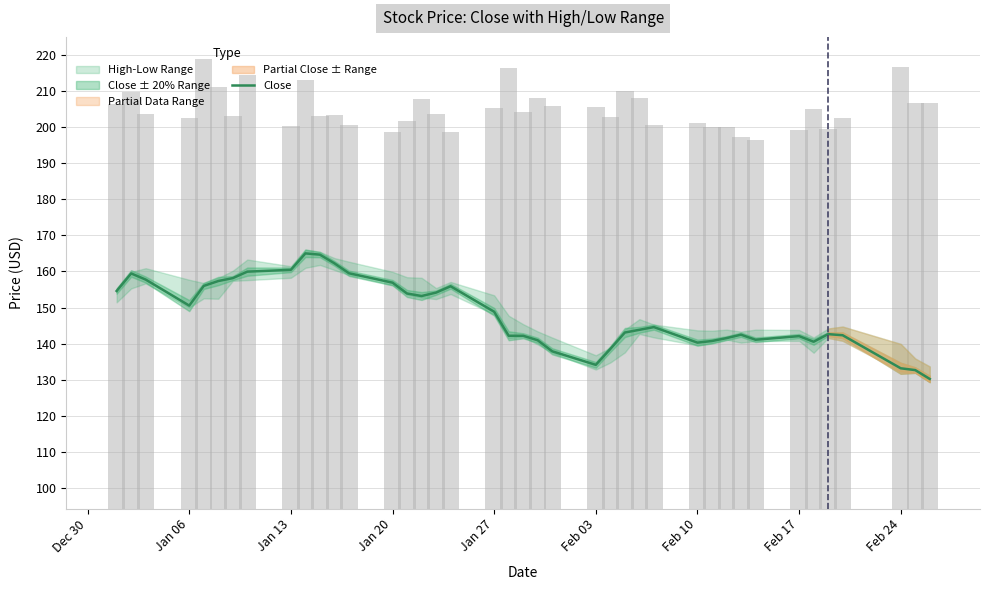

How many bars are there in total?

40